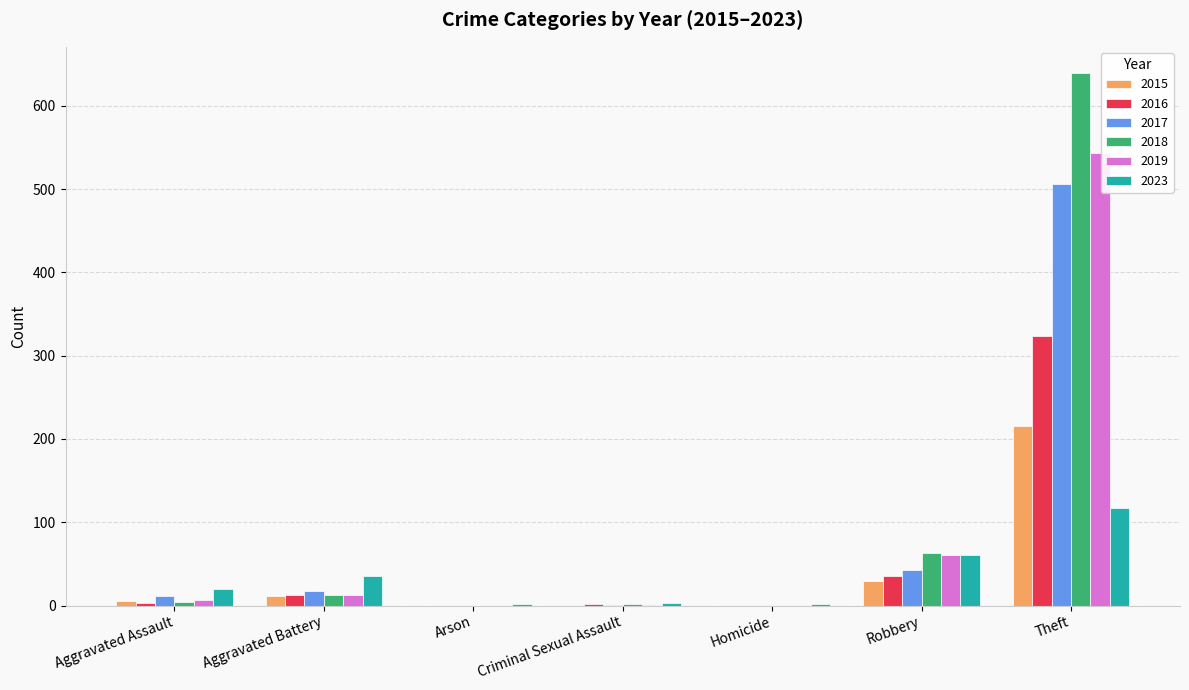

How many series are shown in this chart?

6